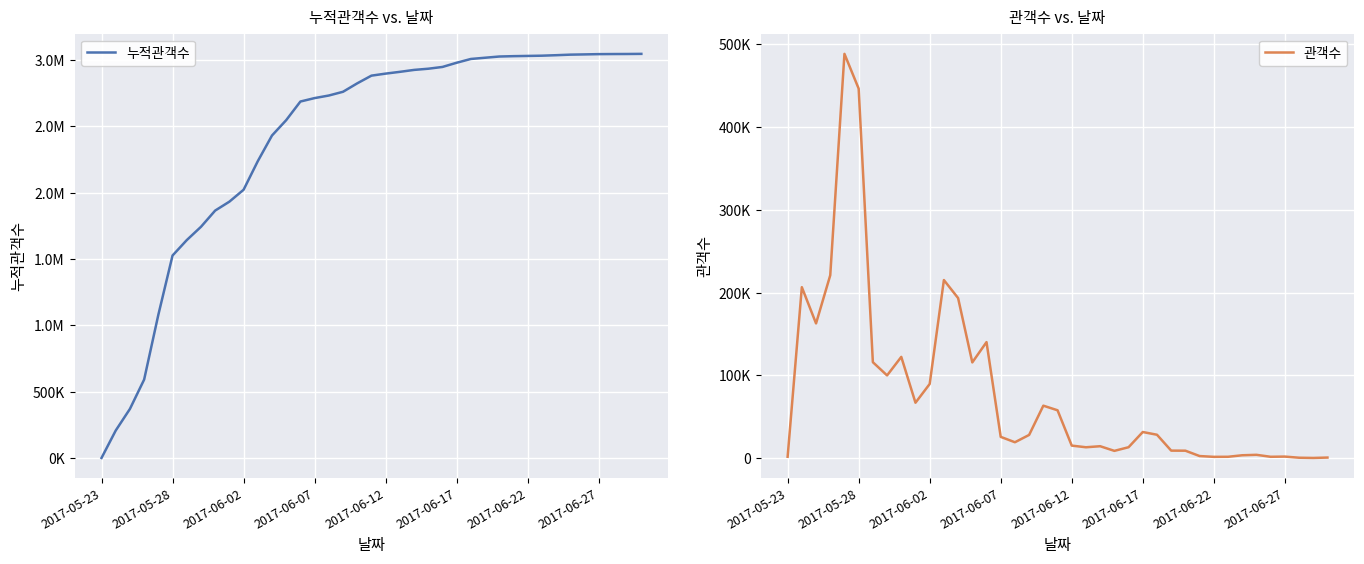

What is the value of the 누적관객수 point at the 2nd from the left?

208400